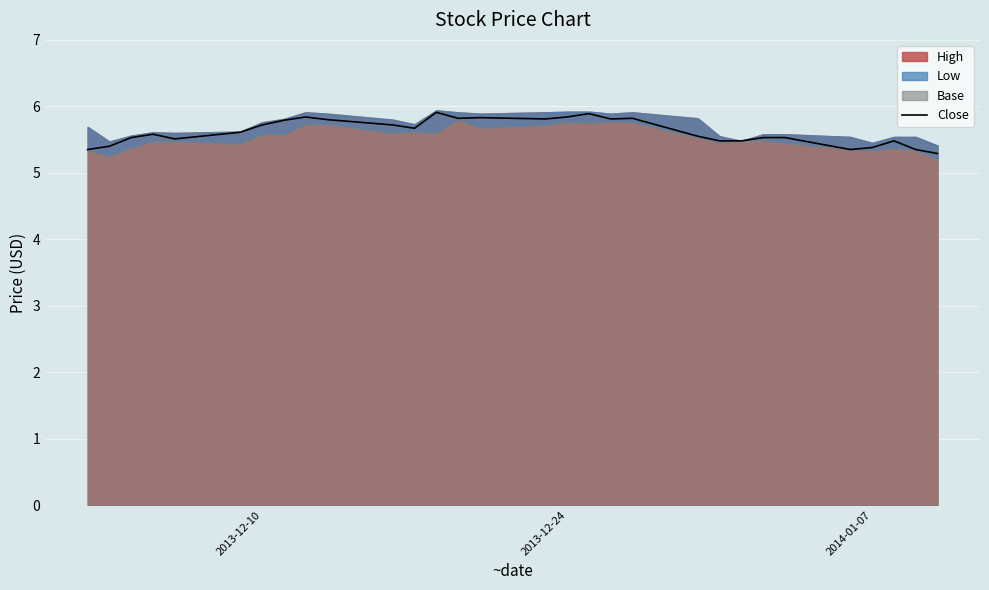

What is the lowest value of the Close series?

5.3